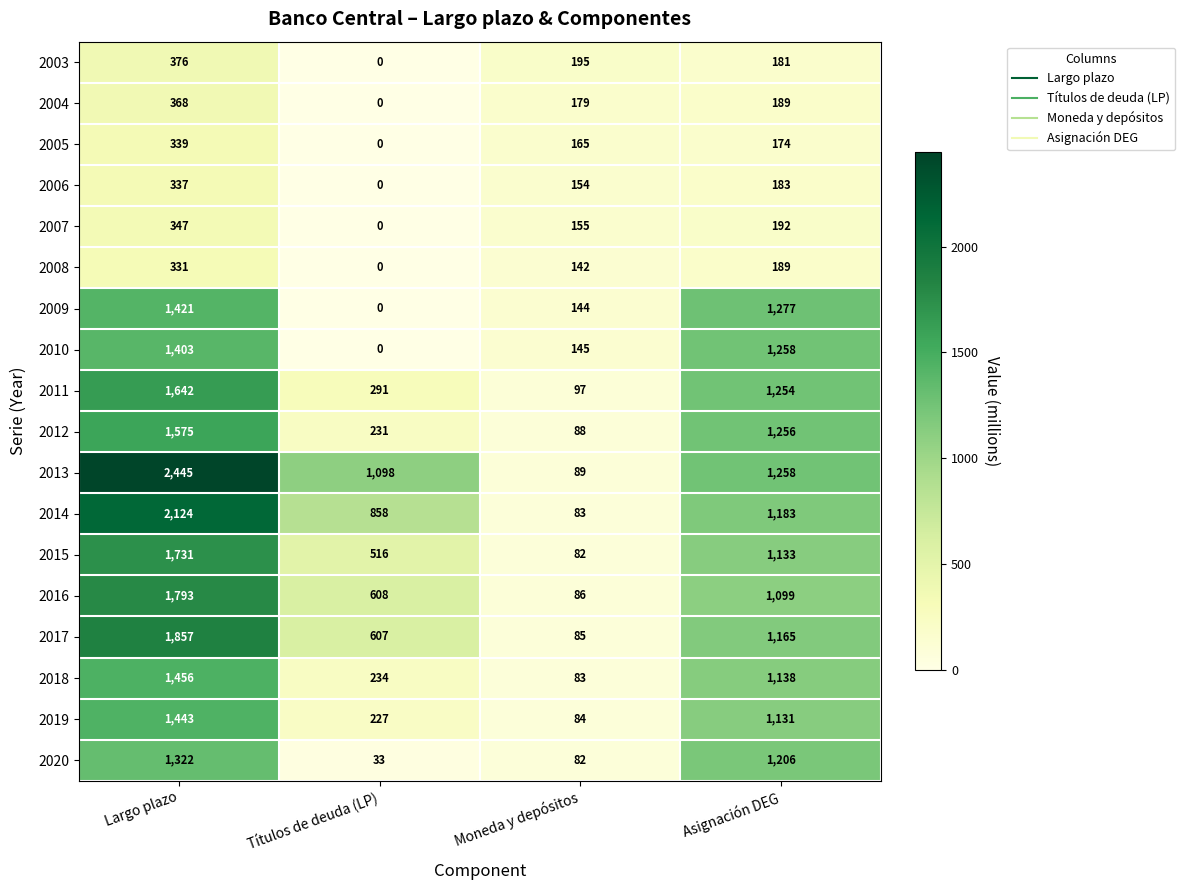

What is the difference between the maximum and second lowest values in the 2003 series?

195